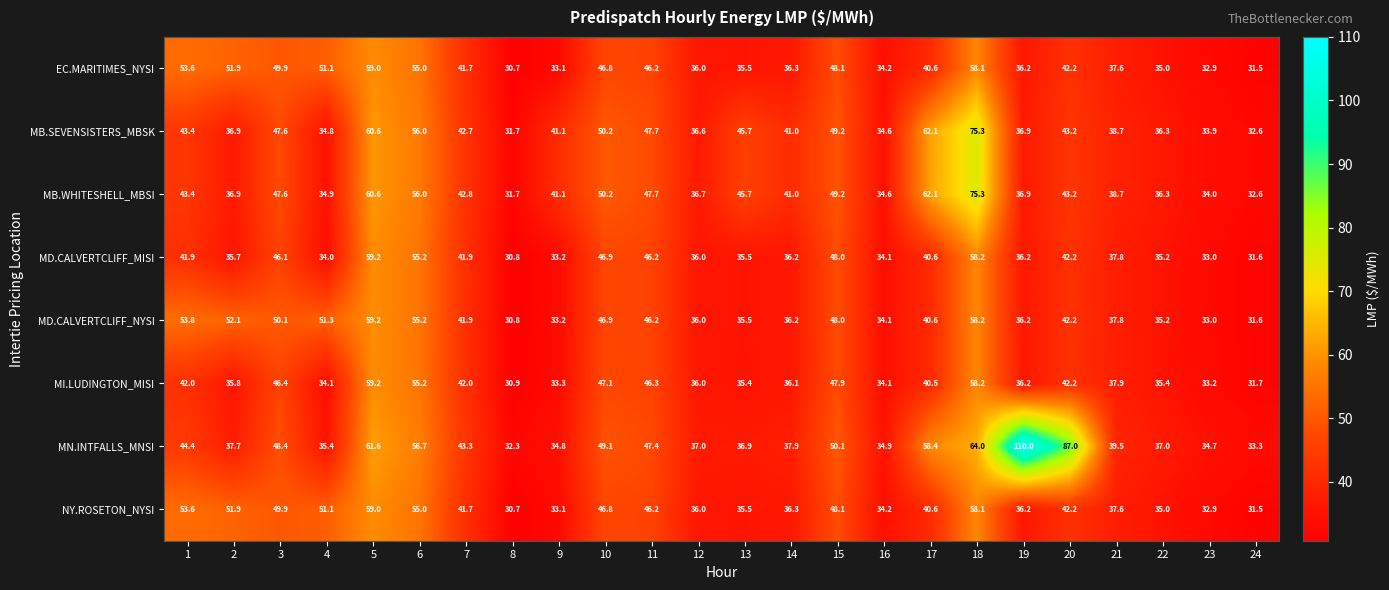

True or false: EC.MARITIMES_NYSI has a value of 27.1 at 20.

False